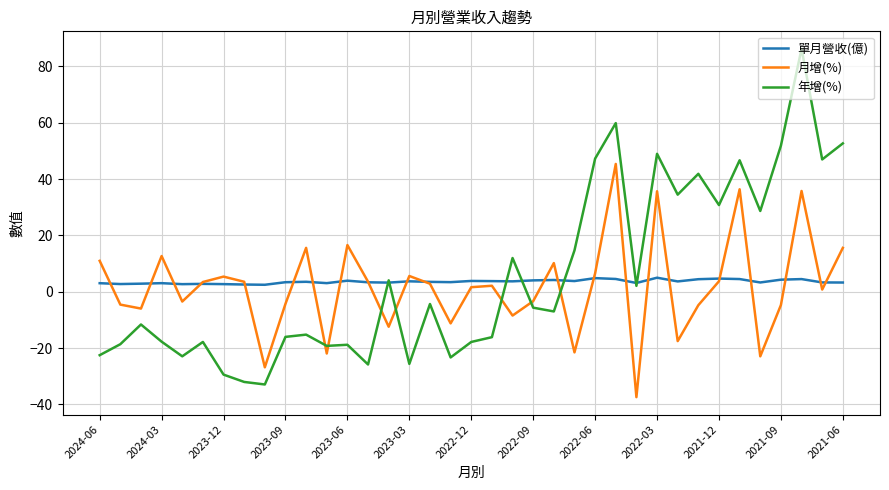

Does the chart have visible grid lines?

Yes